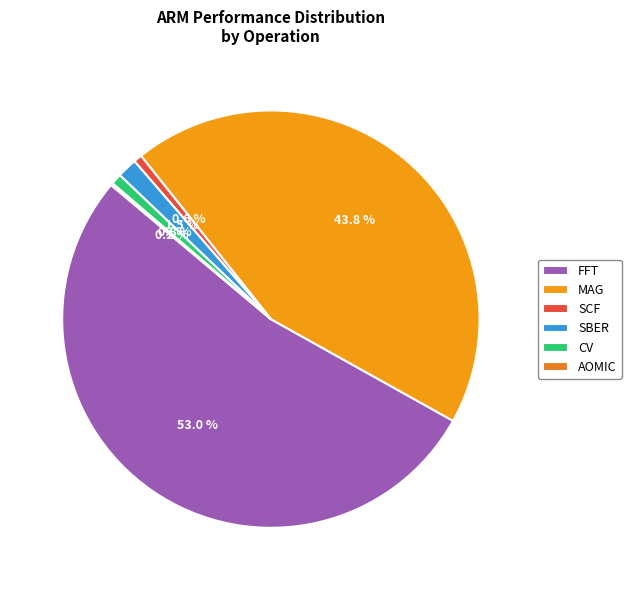

Count the number of slices in the pie.

6